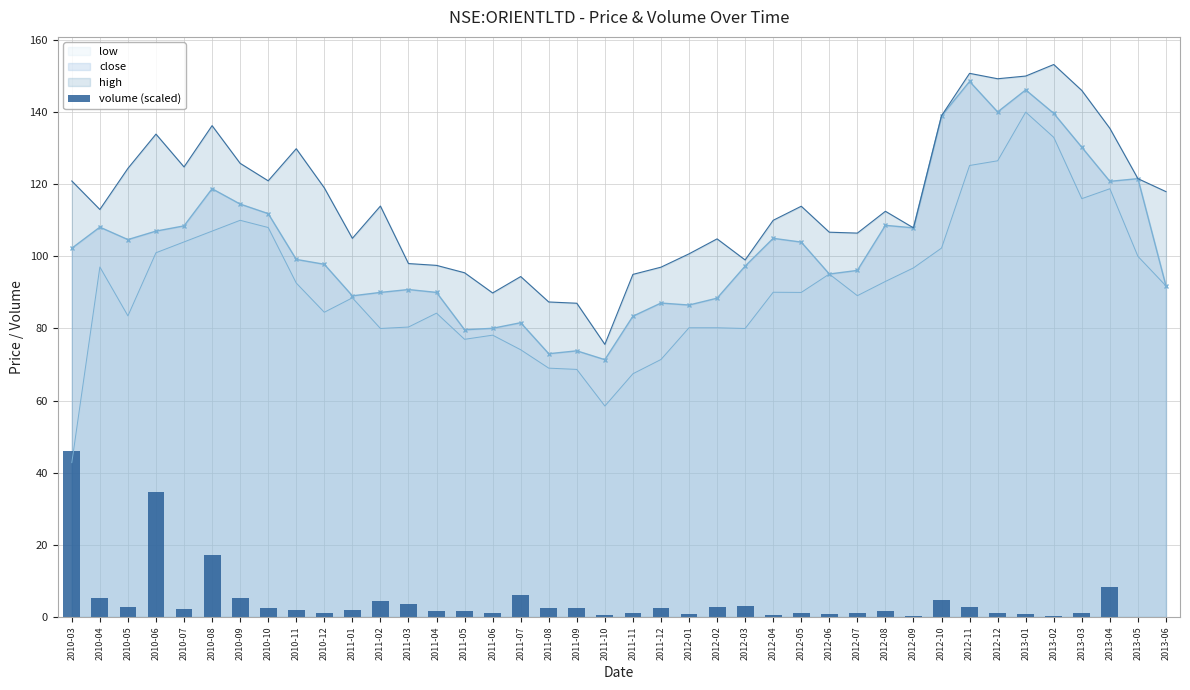

What is the lowest value of the high series?

75.6